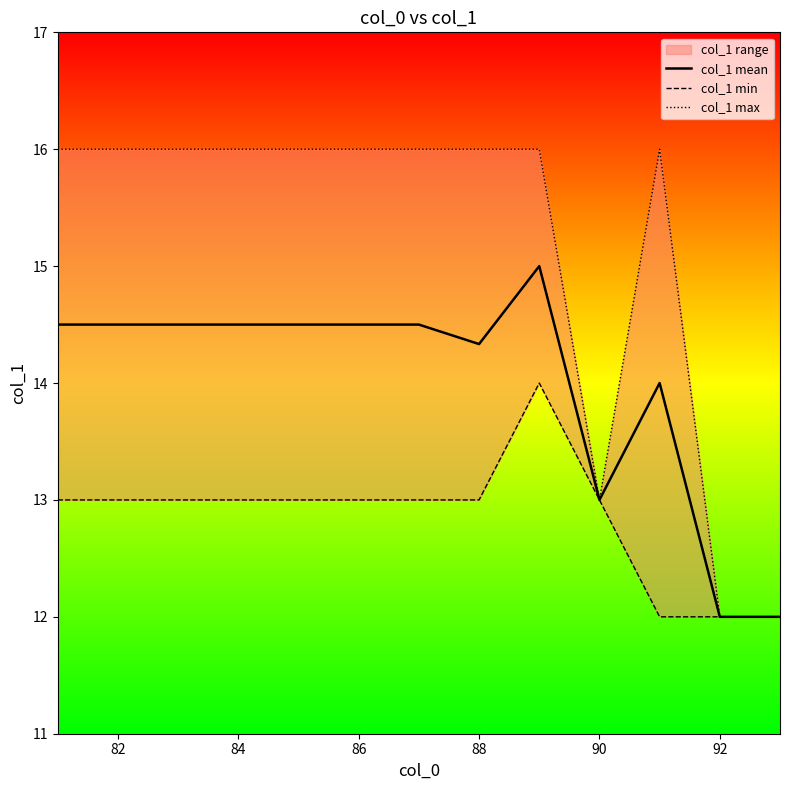

How many data points does each series have?

13